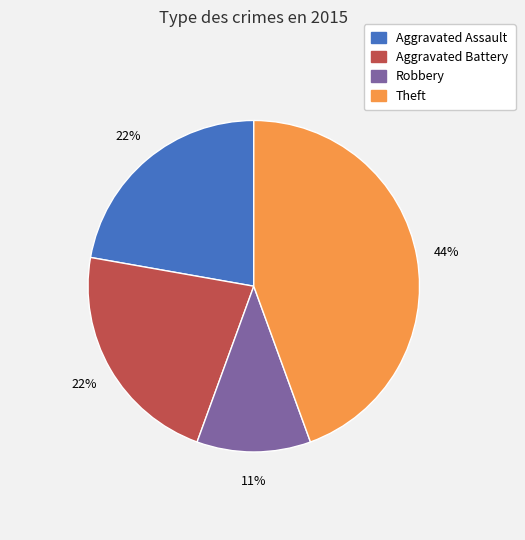

To the nearest percent, what is the average slice percentage?

25%